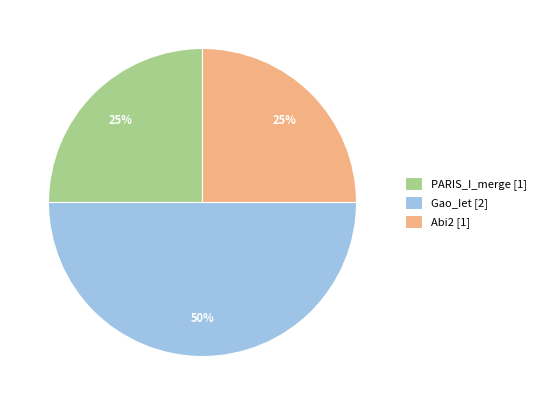

To the nearest percent, what portion does Gao_Iet represent?

50%